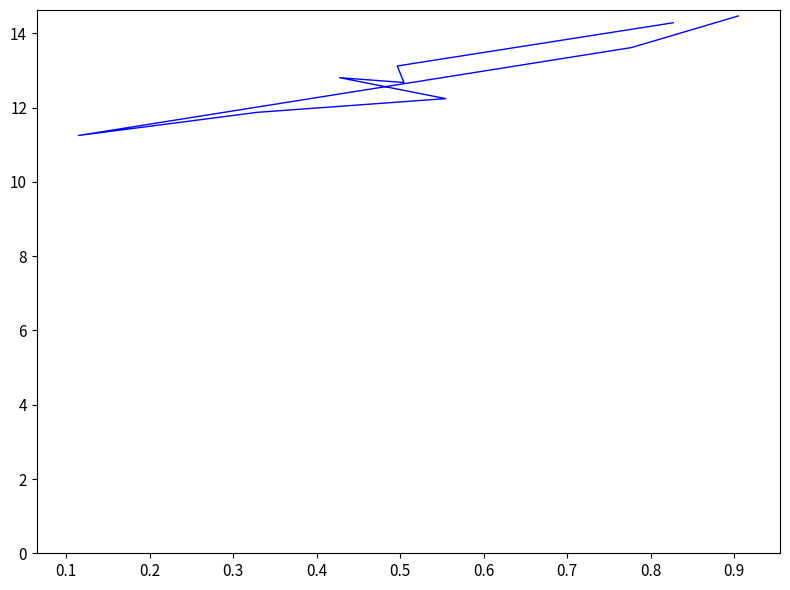

Which has a higher value, 0.6 or 0.1?

0.1